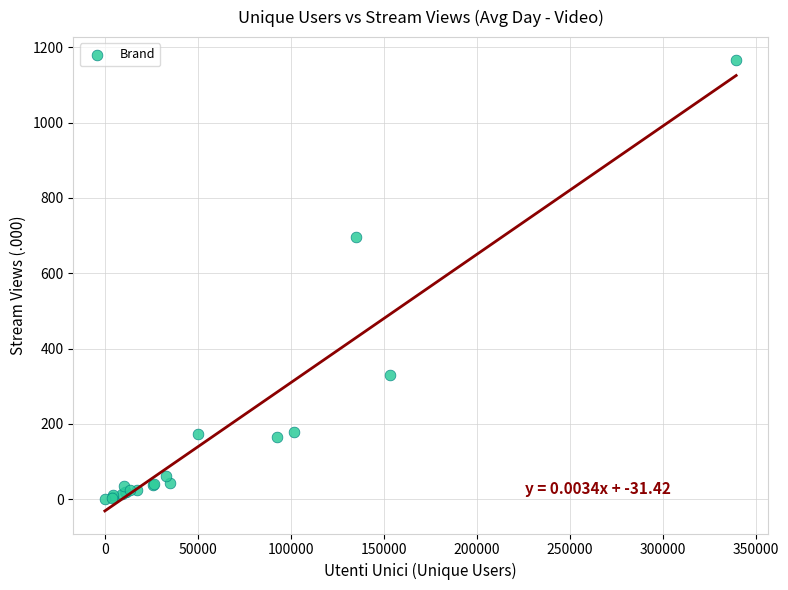

What Y value in the scatter plot is closest to 583?

695